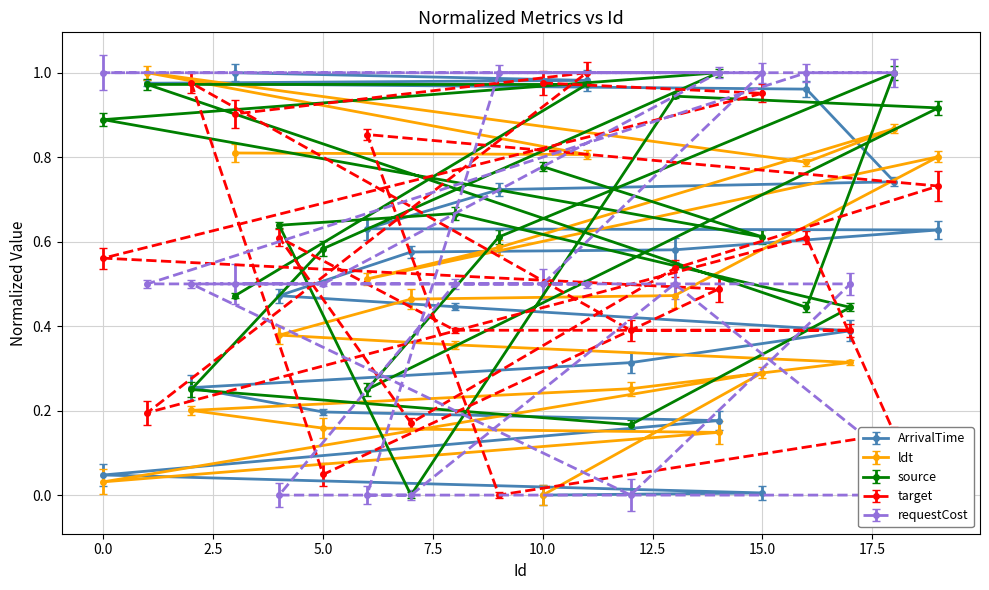

Is it true that ldt equals 0.0 at 10.0?

True